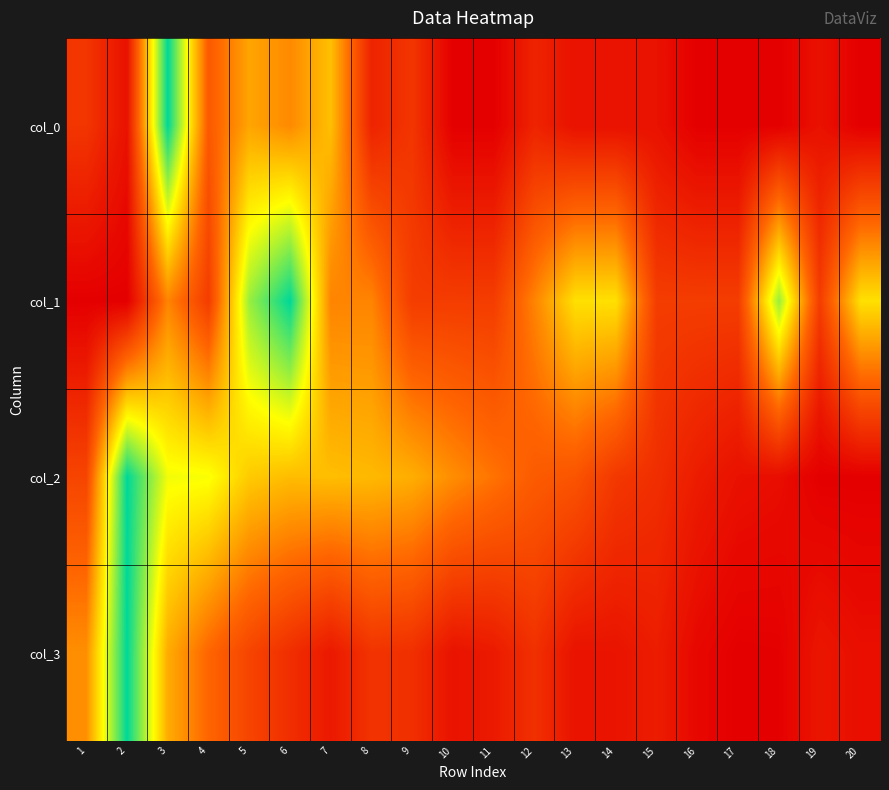

At how many categories does at least one series exceed 0?

20